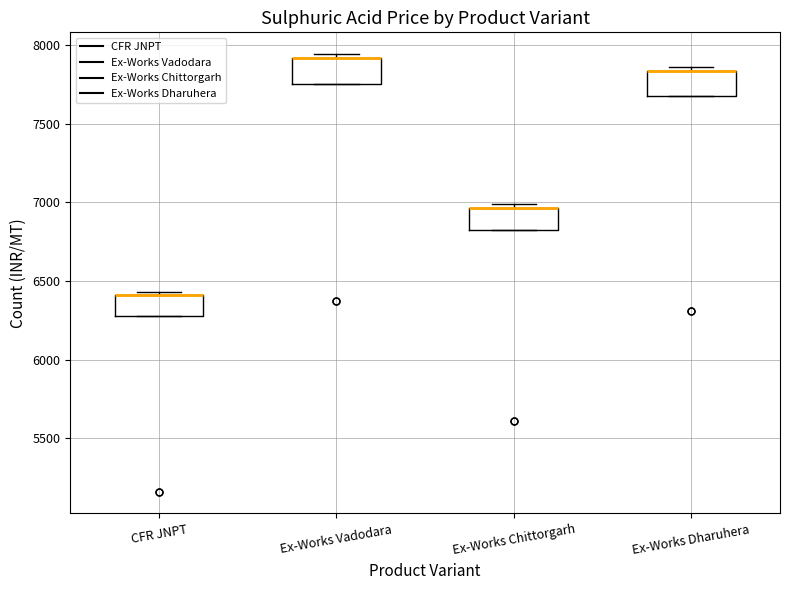

Reading left to right, read every box against the y-axis: the position of its median line, the range the box covers, and the ends of its whiskers. The values are not printed on the chart, so give them approximately, as read against the axis.

CFR JNPT: median 6400 (drawn on the box's upper edge), box 6300 to 6400, whiskers 6300 to 6450
Ex-Works Vadodara: median 7900 (drawn on the box's upper edge), box 7750 to 7900, whiskers 7750 to 7950
Ex-Works Chittorgarh: median 6950 (drawn on the box's upper edge), box 6800 to 6950, whiskers 6800 to 7000
Ex-Works Dharuhera: median 7850 (drawn on the box's upper edge), box 7700 to 7850, whiskers 7700 to 7850 (just above the box's upper edge)